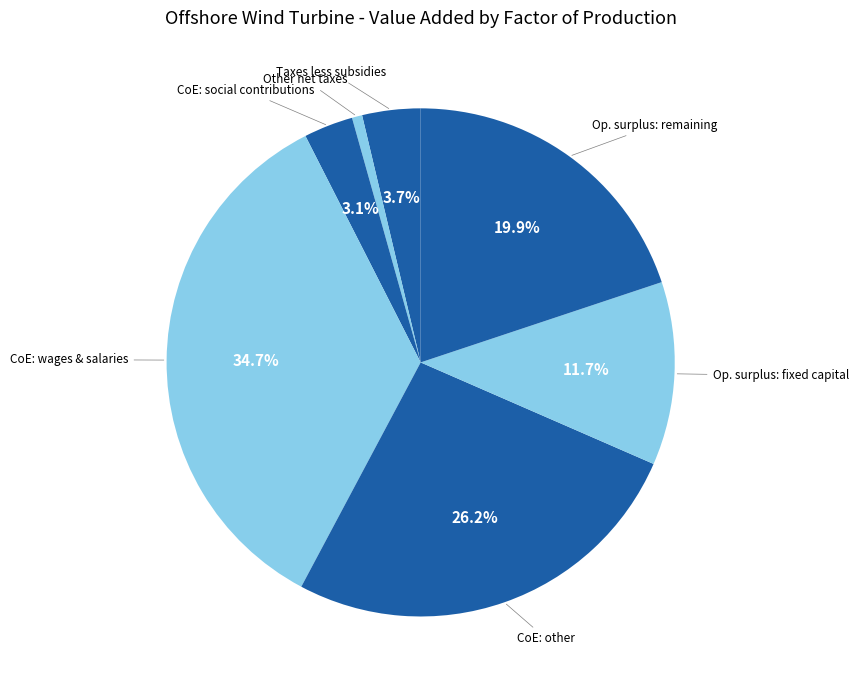

How many segments does this pie chart have?

7